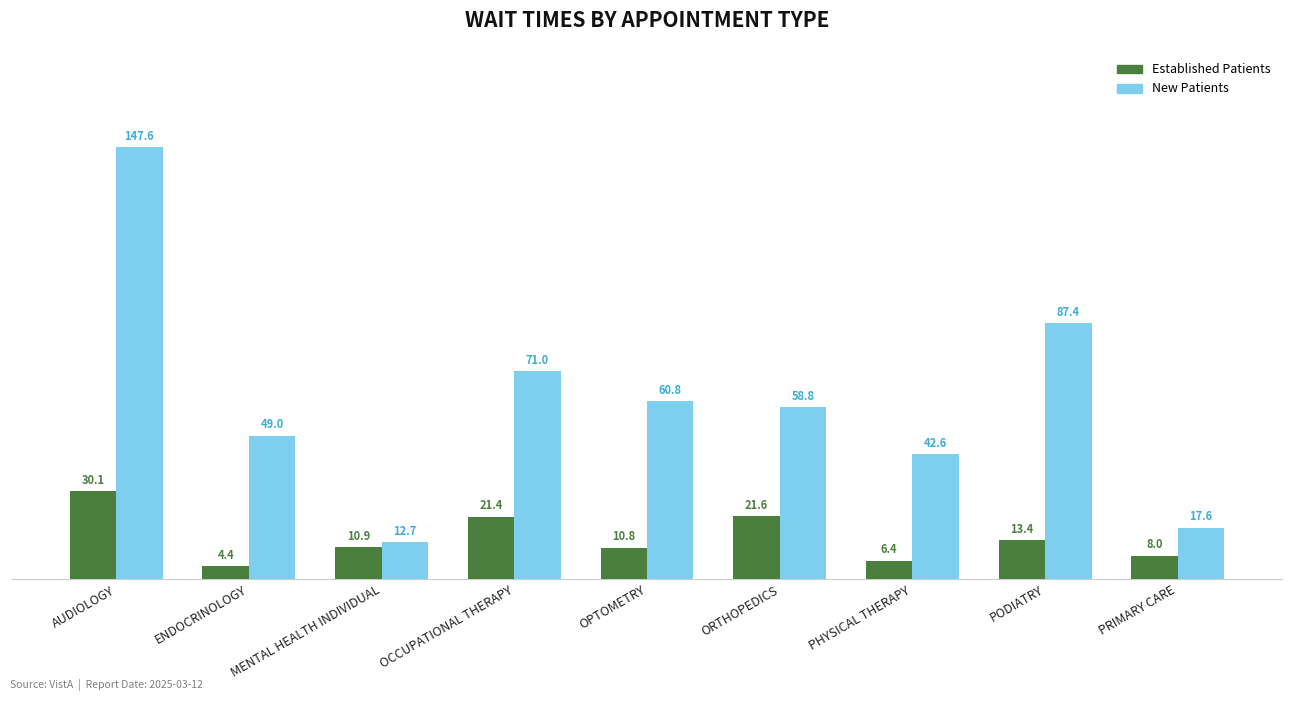

List the labels in order of Established Patients value, largest first.

AUDIOLOGY, ORTHOPEDICS, OCCUPATIONAL THERAPY, PODIATRY, MENTAL HEALTH INDIVIDUAL, OPTOMETRY, PRIMARY CARE, PHYSICAL THERAPY, ENDOCRINOLOGY